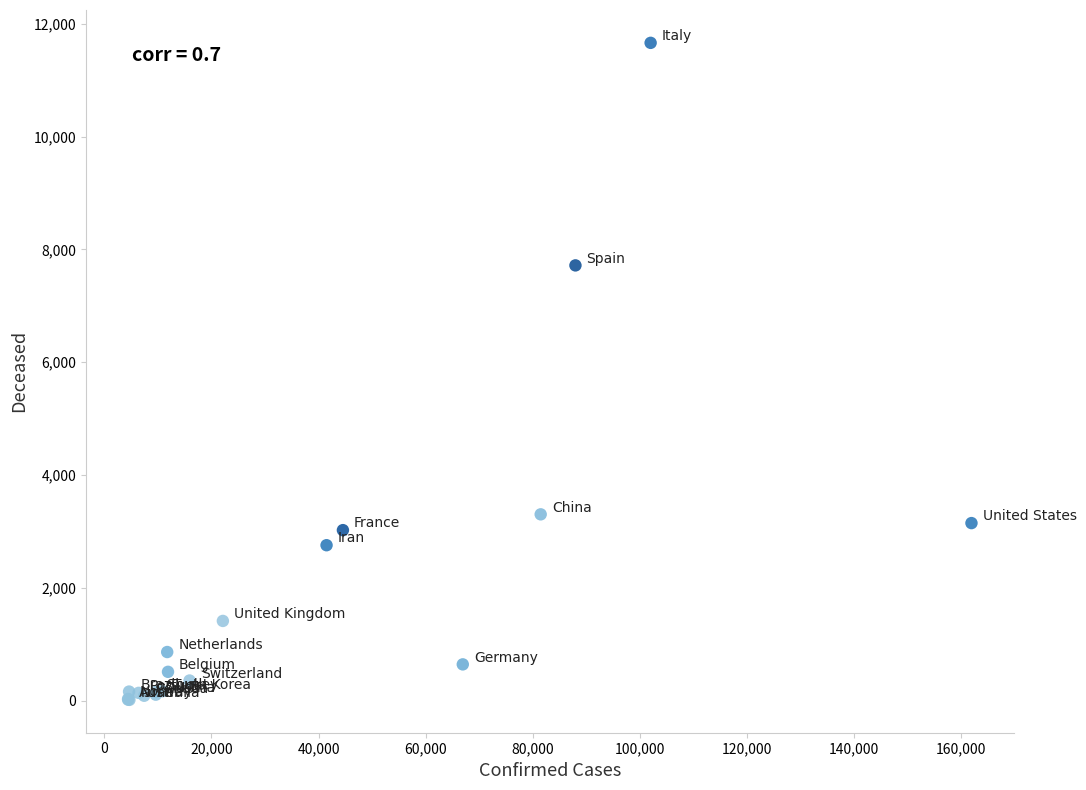

What Y value in the scatter plot is closest to 5838?

7716